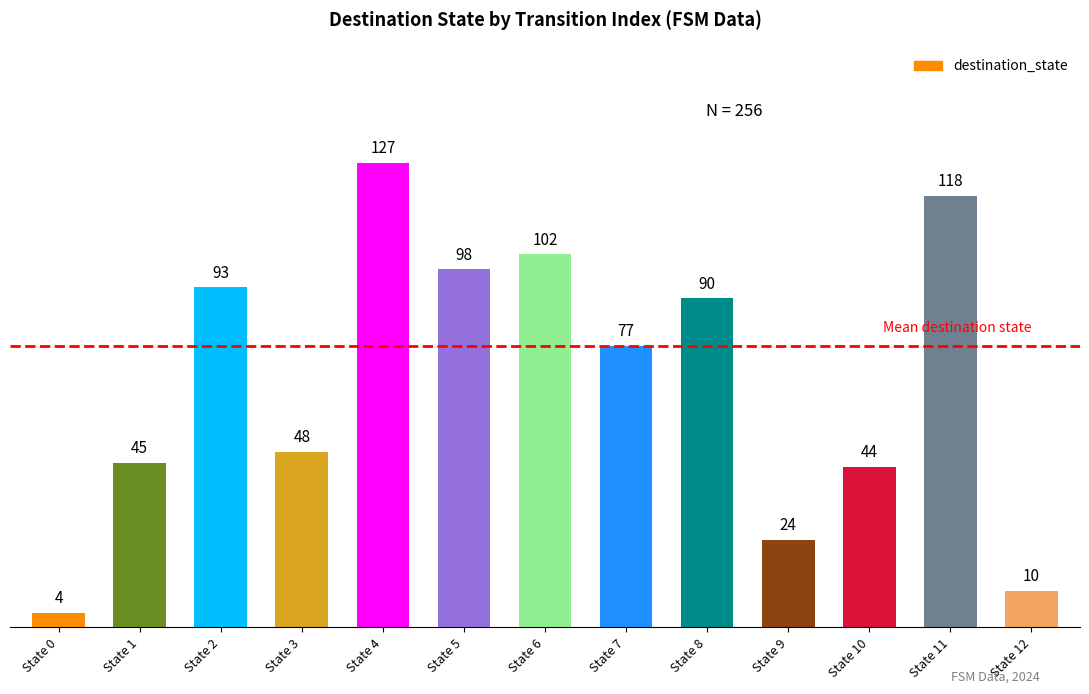

Are the bars horizontal?

No